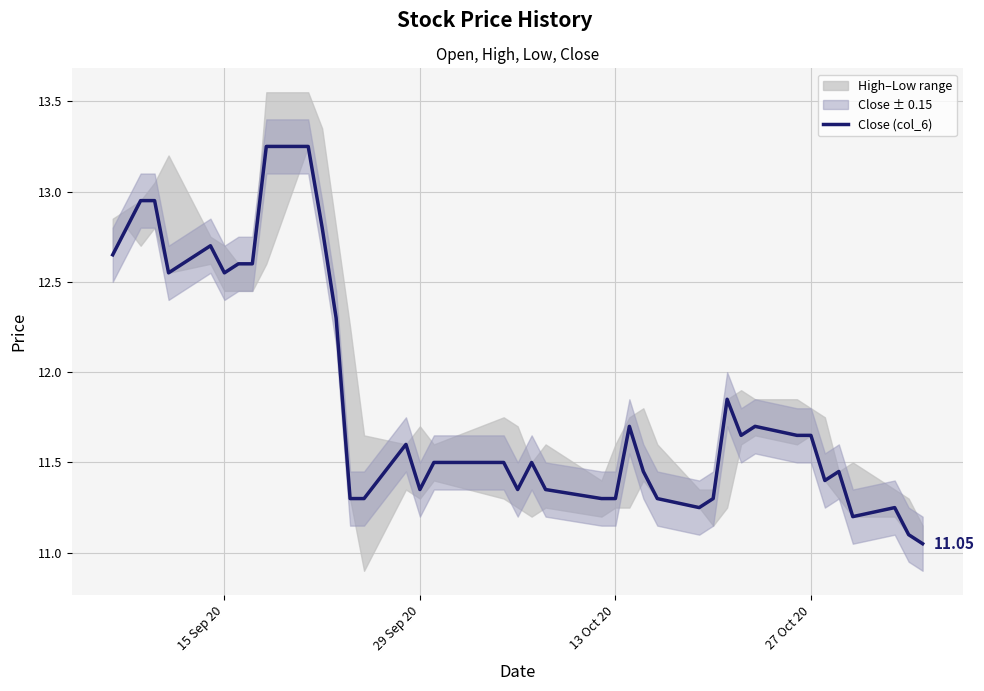

What is the value of the 23rd point from the left?

11.3